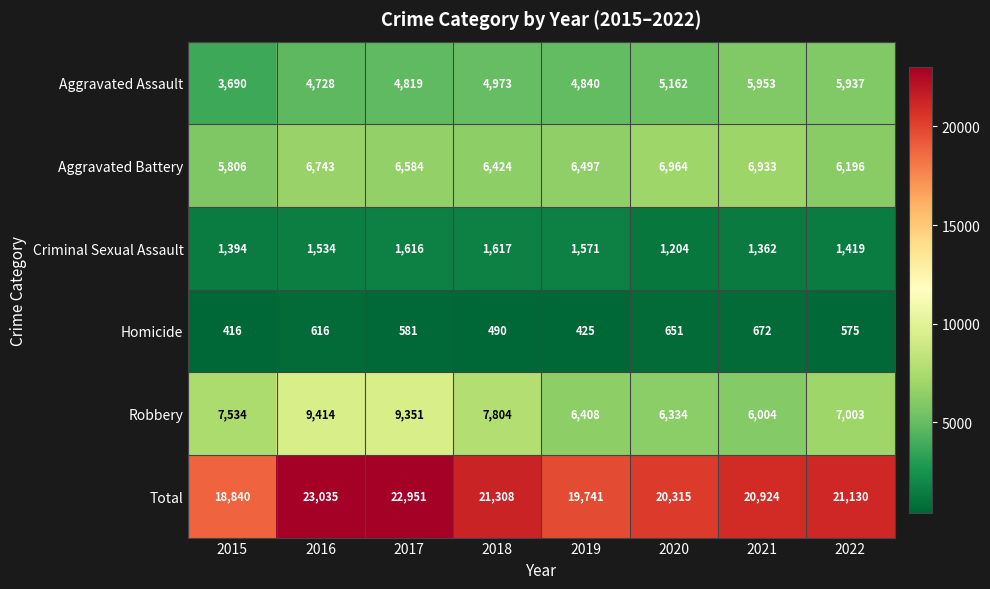

Where does the Homicide series first go above 581?

2016